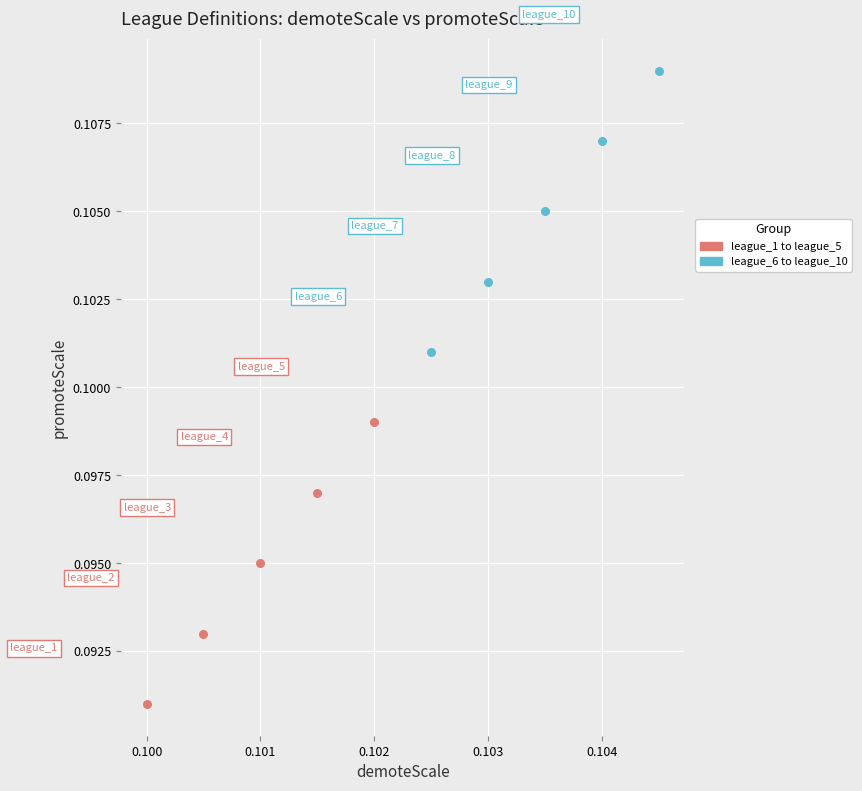

Which series contains the highest Y value?

league_6 to league_10